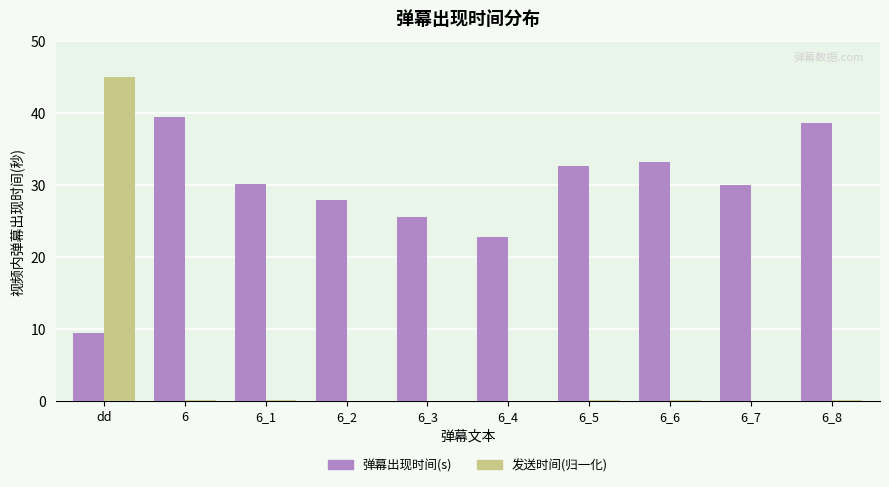

What is the greatest value displayed?

45.0